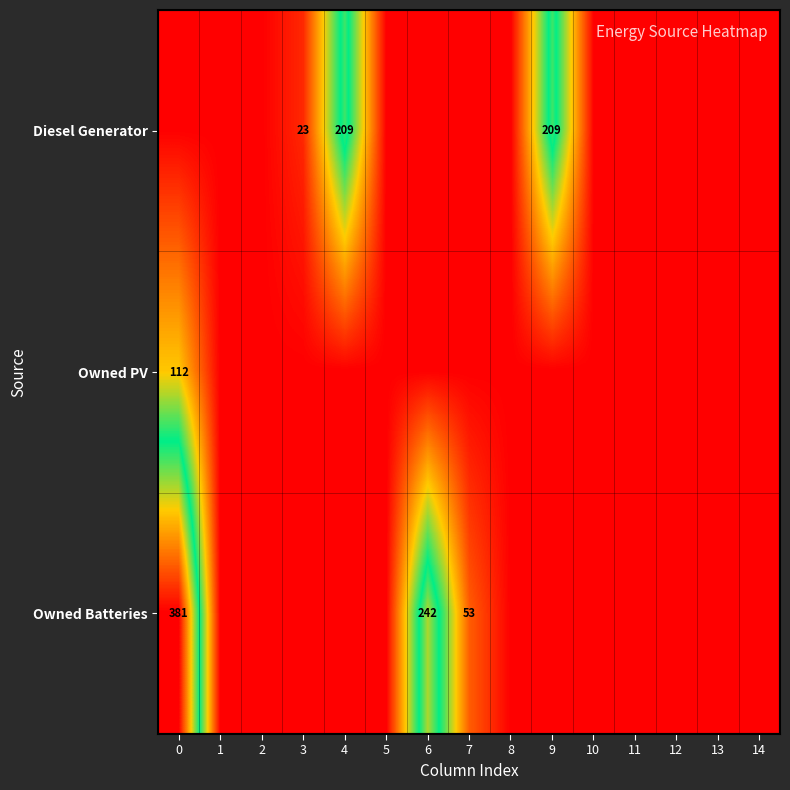

True or false: Diesel Generator has a value of 103 at 9.

False